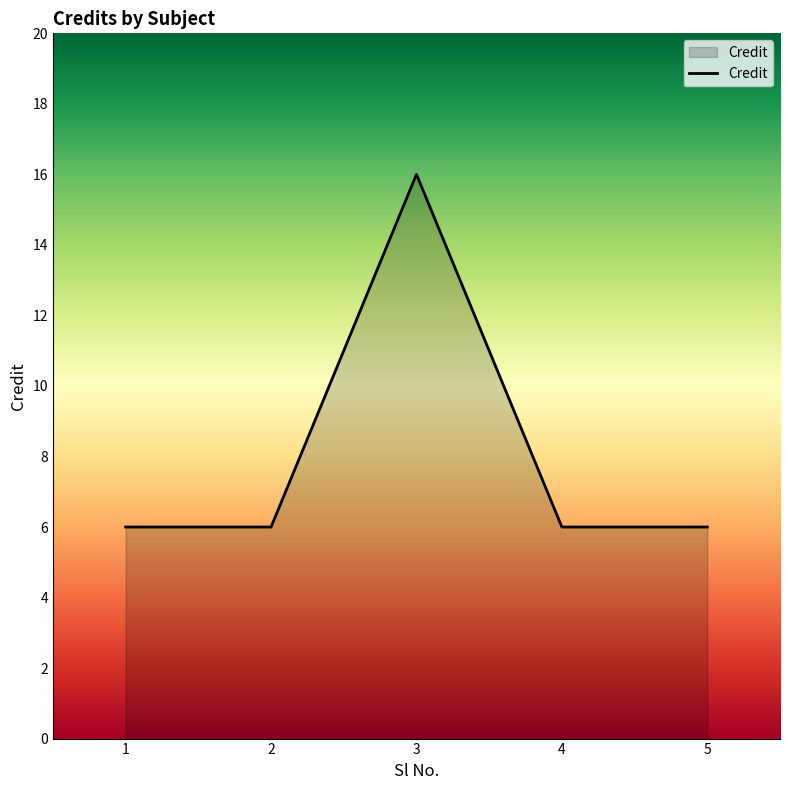

The chart shows a value of 27 at 3. True or false?

False